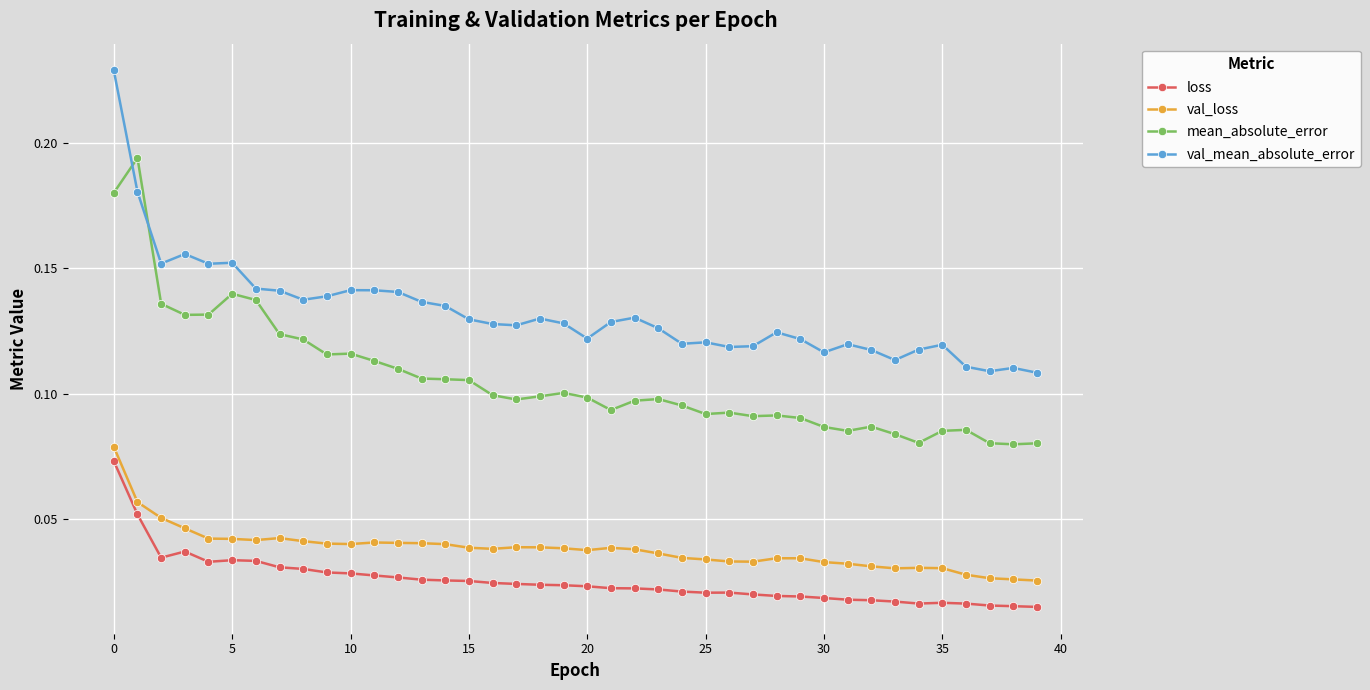

How many val_loss values are between 0 and 1?

40